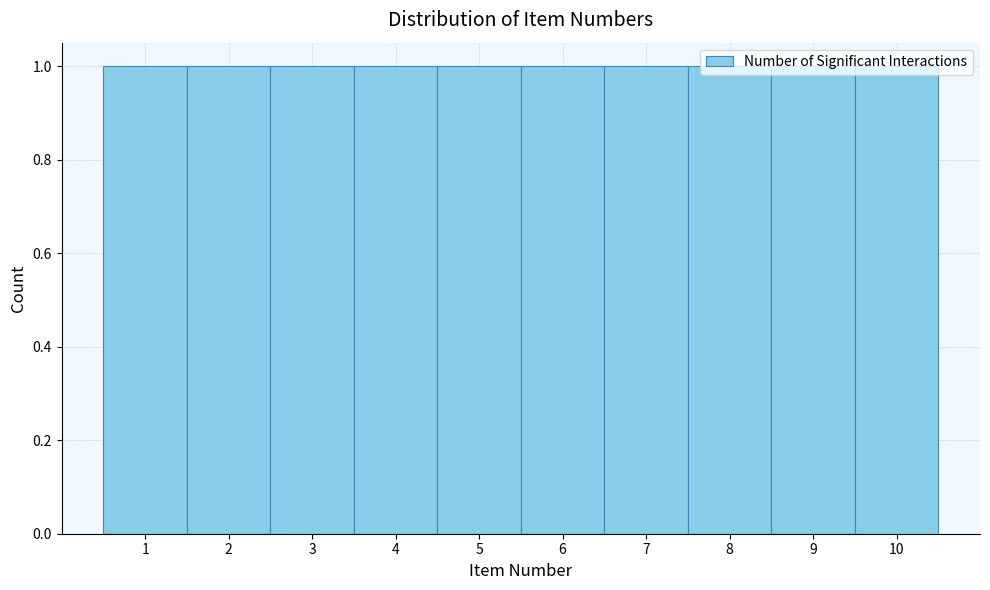

How tall is the bar that spans 7.5 to 8.5 on the x-axis? The values are not printed on the chart, so give them approximately, as read against the axis.

1